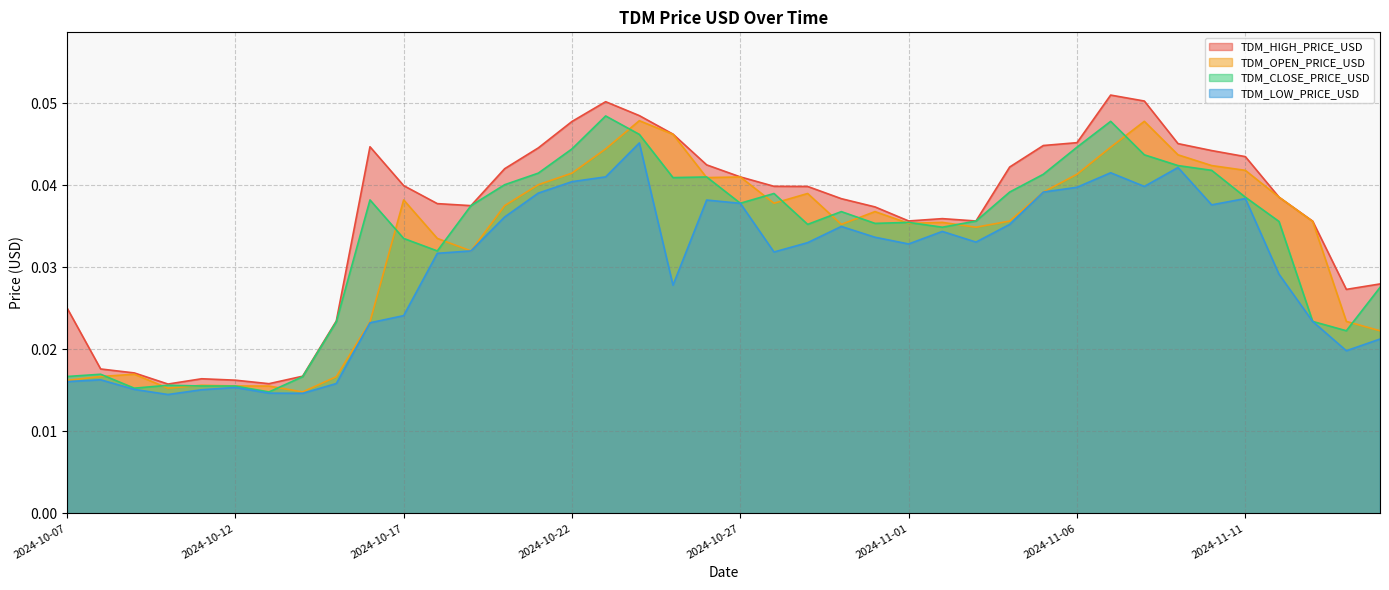

What is the sum of all TDM_HIGH_PRICE_USD values?

1.4